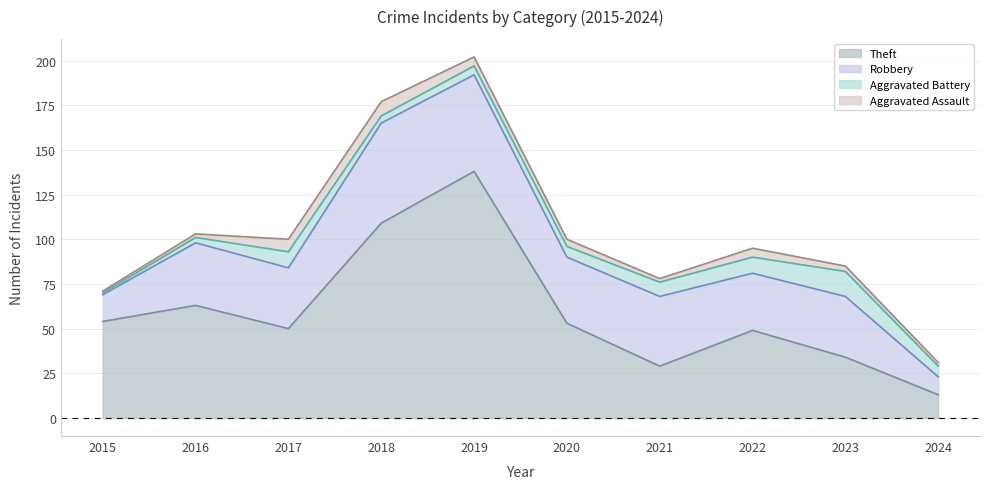

Which series has the widest spread of values?

Theft